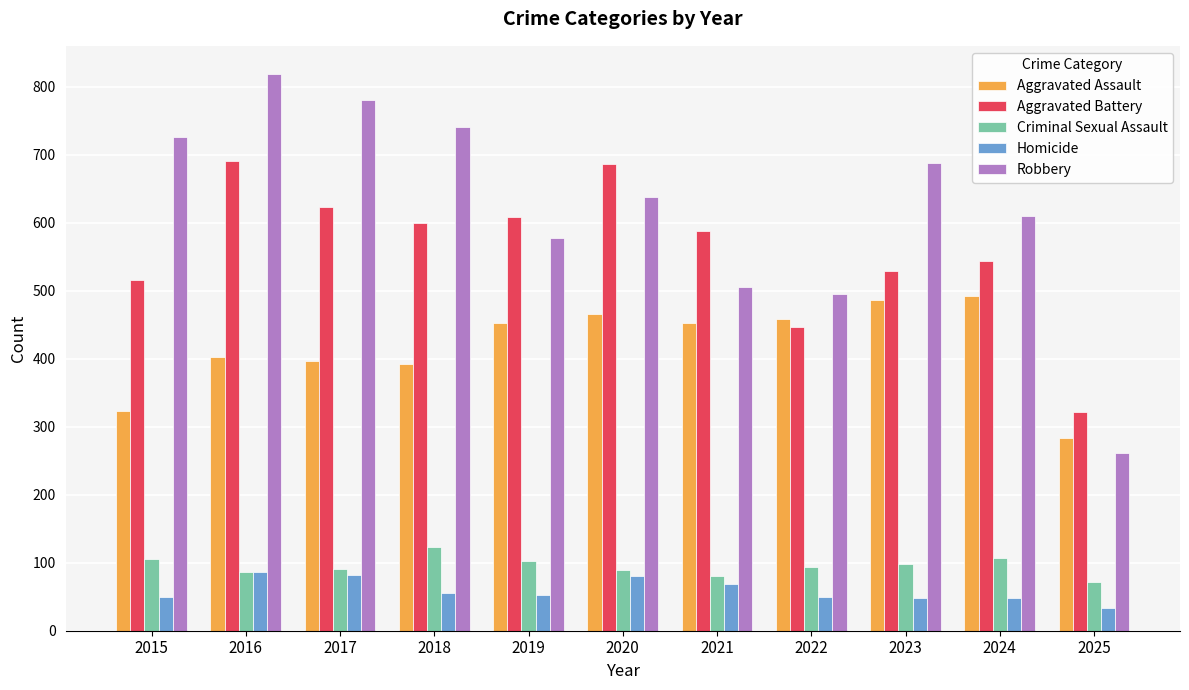

What is the maximum value shown in the chart?

819